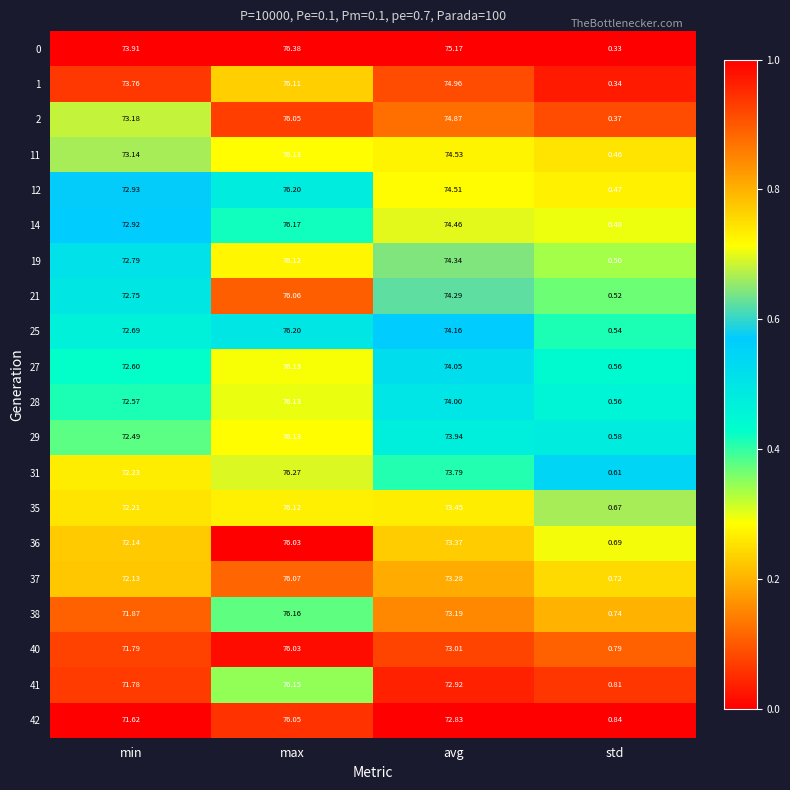

Rank the categories by 25 value from highest to lowest.

max, avg, min, std